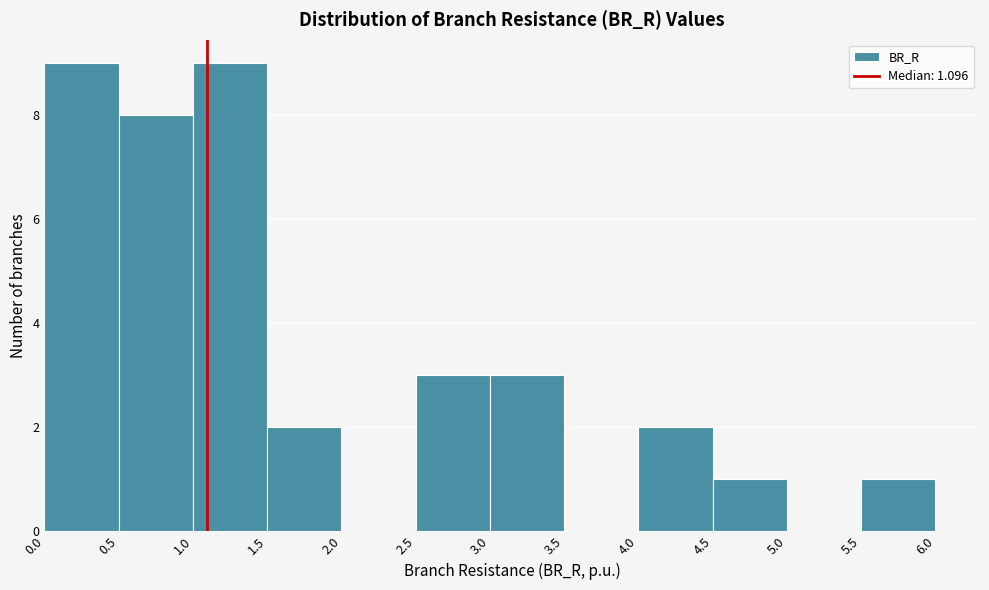

Reading left to right, transcribe this chart: for each bar, give the range it covers on the x-axis and its height. The values are not printed on the chart, so give them approximately, as read against the axis.

0.0 to 0.5: 9
0.5 to 1.0: 8
1.0 to 1.5: 9
1.5 to 2.0: 2
2.0 to 2.5: 0
2.5 to 3.0: 3
3.0 to 3.5: 3
3.5 to 4.0: 0
4.0 to 4.5: 2
4.5 to 5.0: 1
5.0 to 5.5: 0
5.5 to 6.0: 1